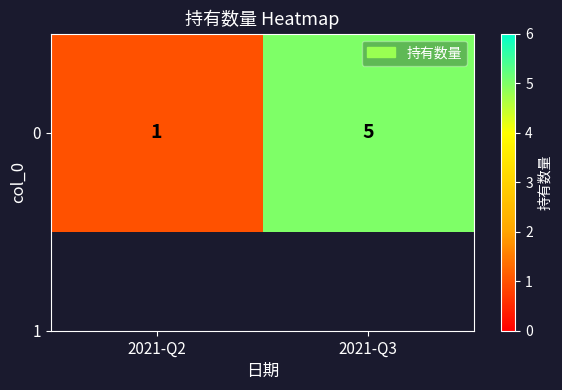

What is the ratio of the value at 2021-Q3 to the value at 2021-Q2?

5.0